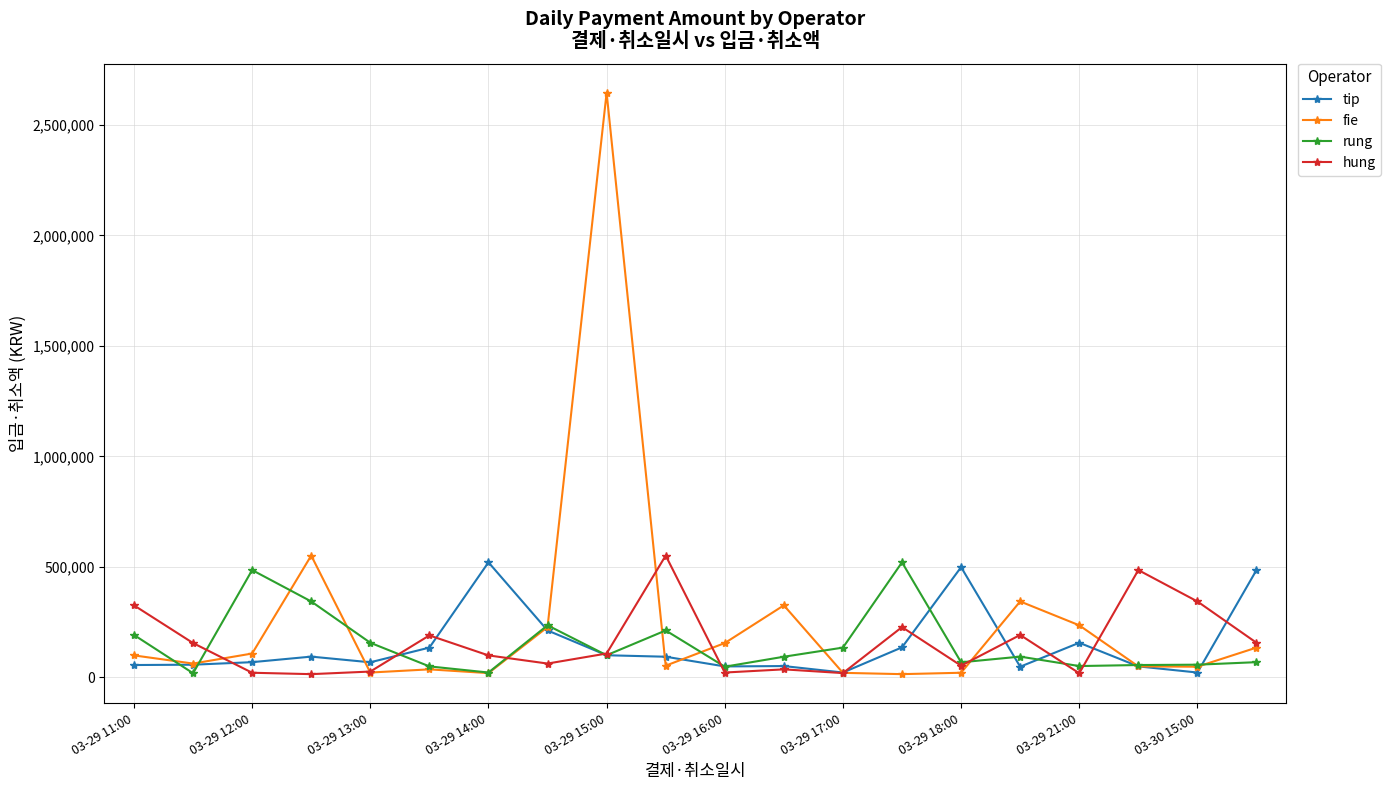

How many data points in fie are less than 99900?

10